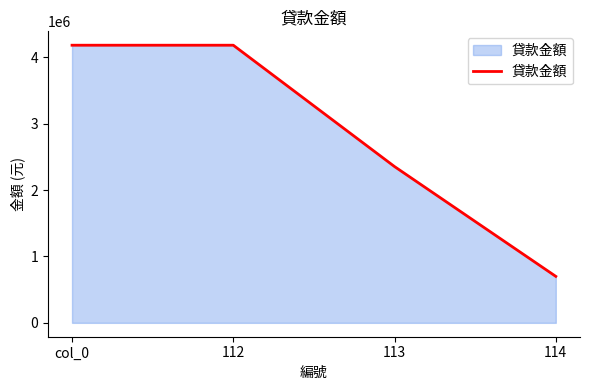

How many values are between 2354028 and 4182443?

3